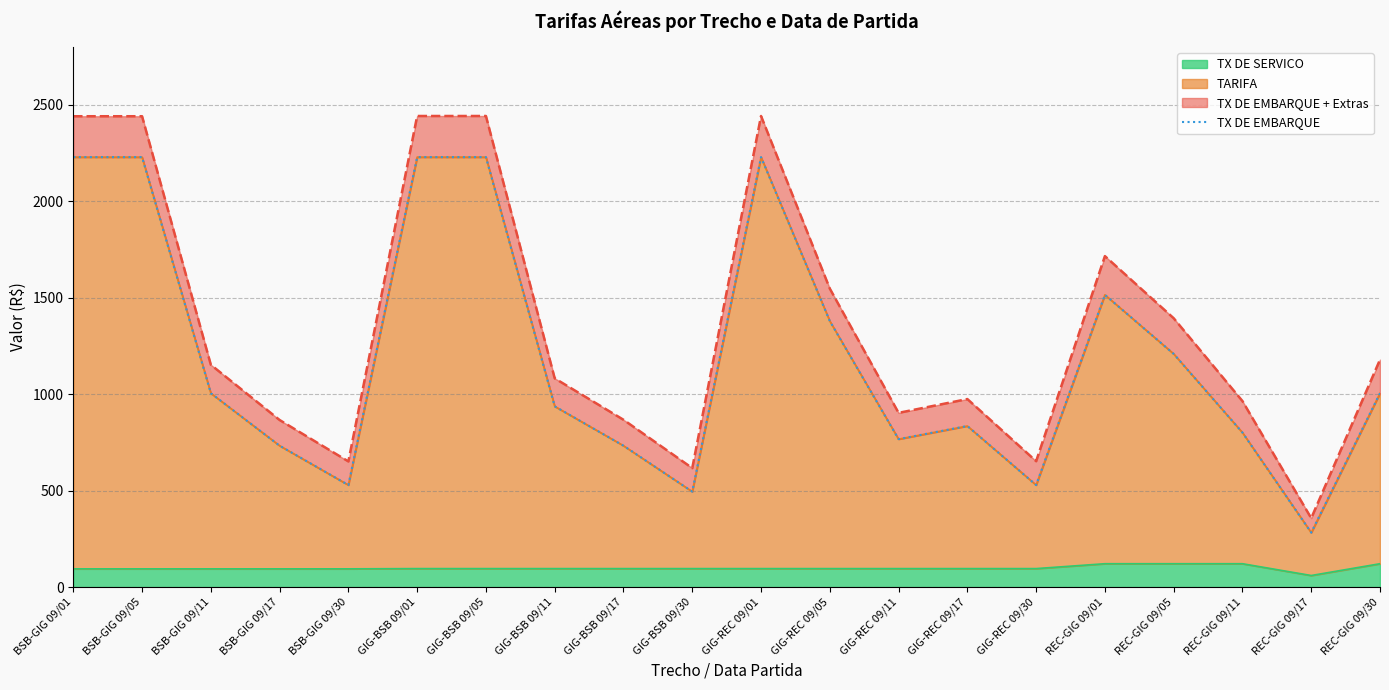

Which has a higher value, GIG-REC 09/11 or GIG-BSB 09/17?

GIG-REC 09/11